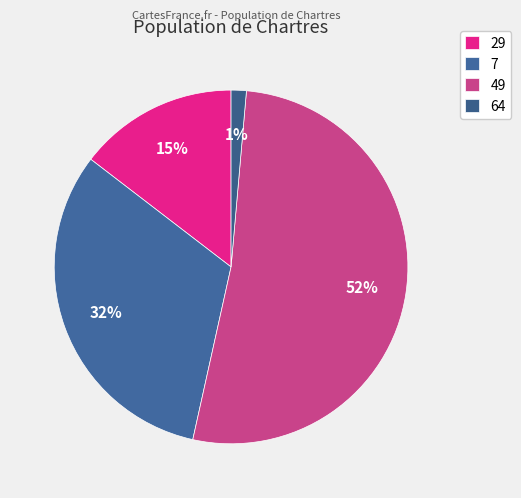

What is the total percentage of 7 and 49?

84.0%